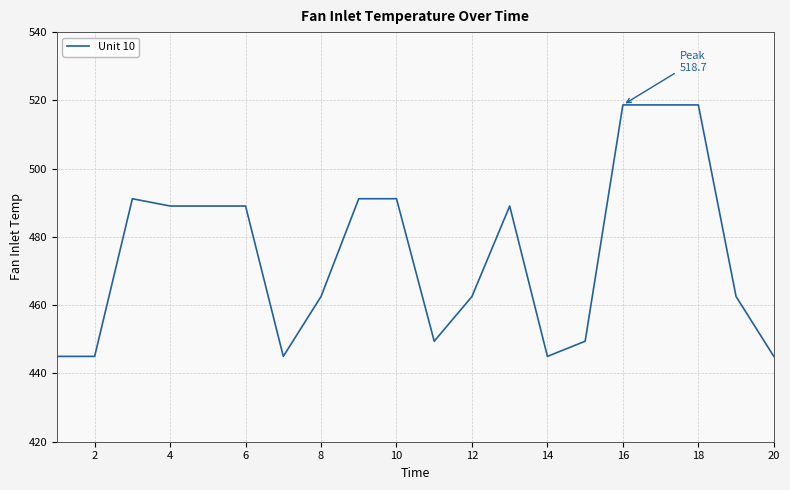

What is the minimum value shown in the chart?

445.0